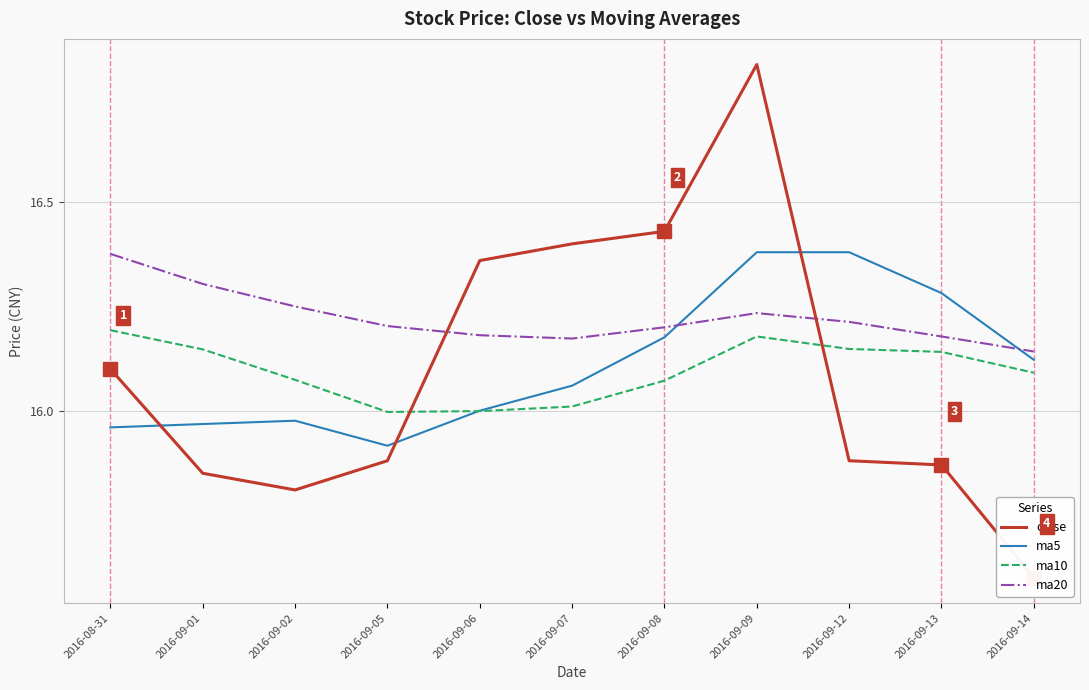

What is the difference between the highest and lowest values at 2016-09-14?

0.5